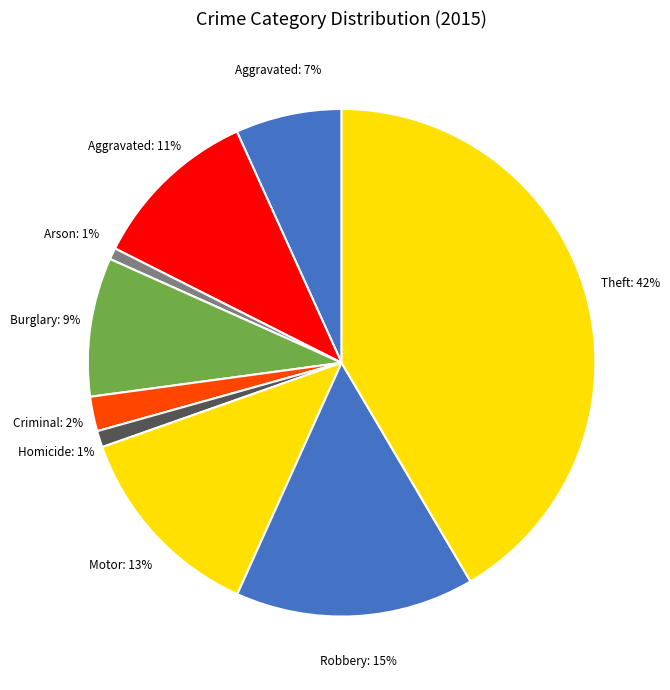

How many slices are in this pie chart?

9